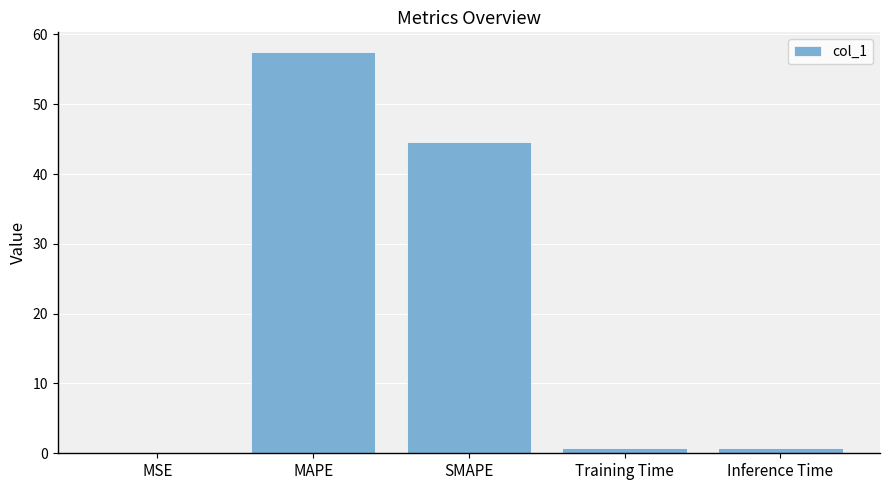

The value at SMAPE is 44.6. True or false?

True